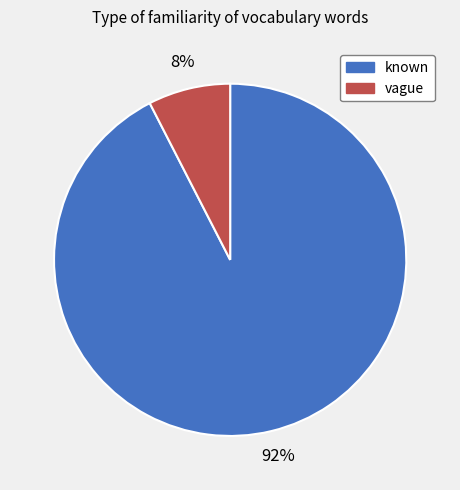

To the nearest percent, what portion does known represent?

92%